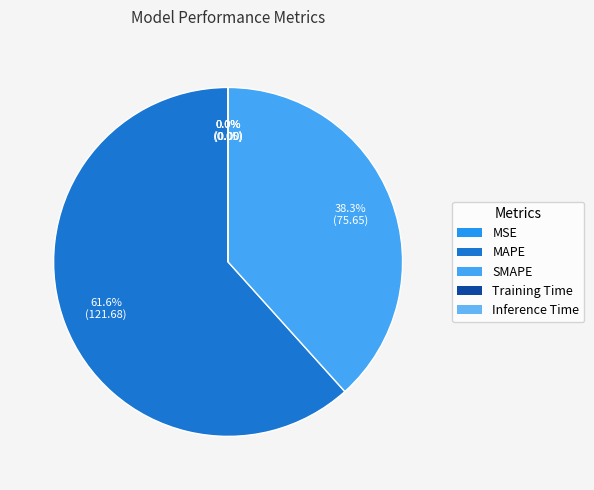

To the nearest percent, what is the difference between the SMAPE and MAPE slice percentages?

23%